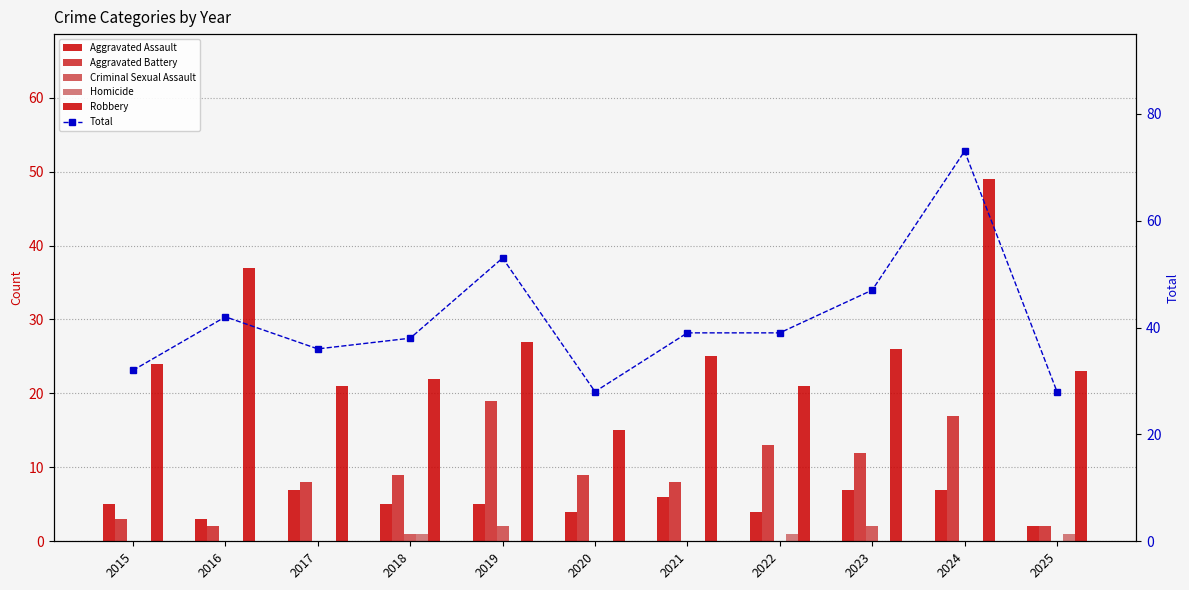

How many data points in Aggravated Assault are above 5?

4